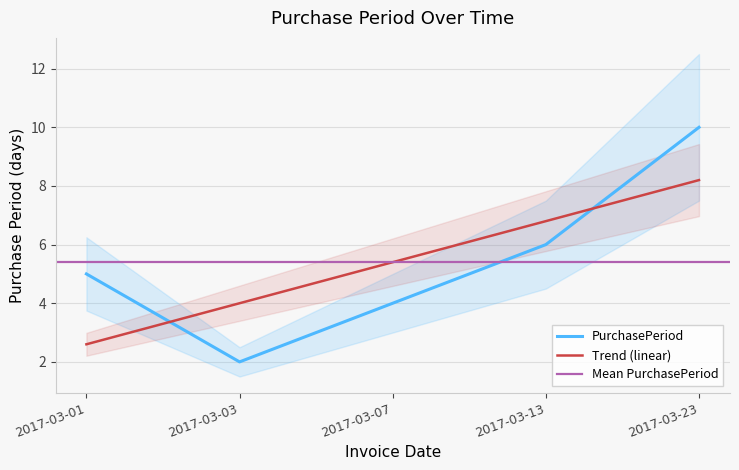

Reading right to left, what are all the values shown in this chart?

2017-03-23=10	2017-03-13=6	2017-03-07=4	2017-03-03=2	2017-03-01=5